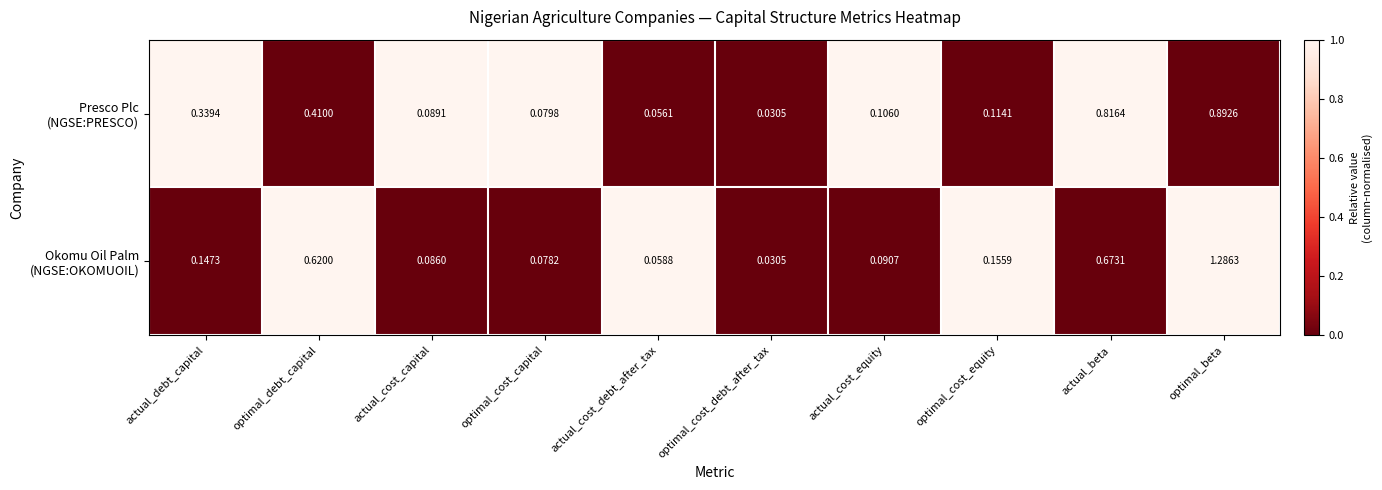

What is the total value across all series at actual_debt_capital?

0.5